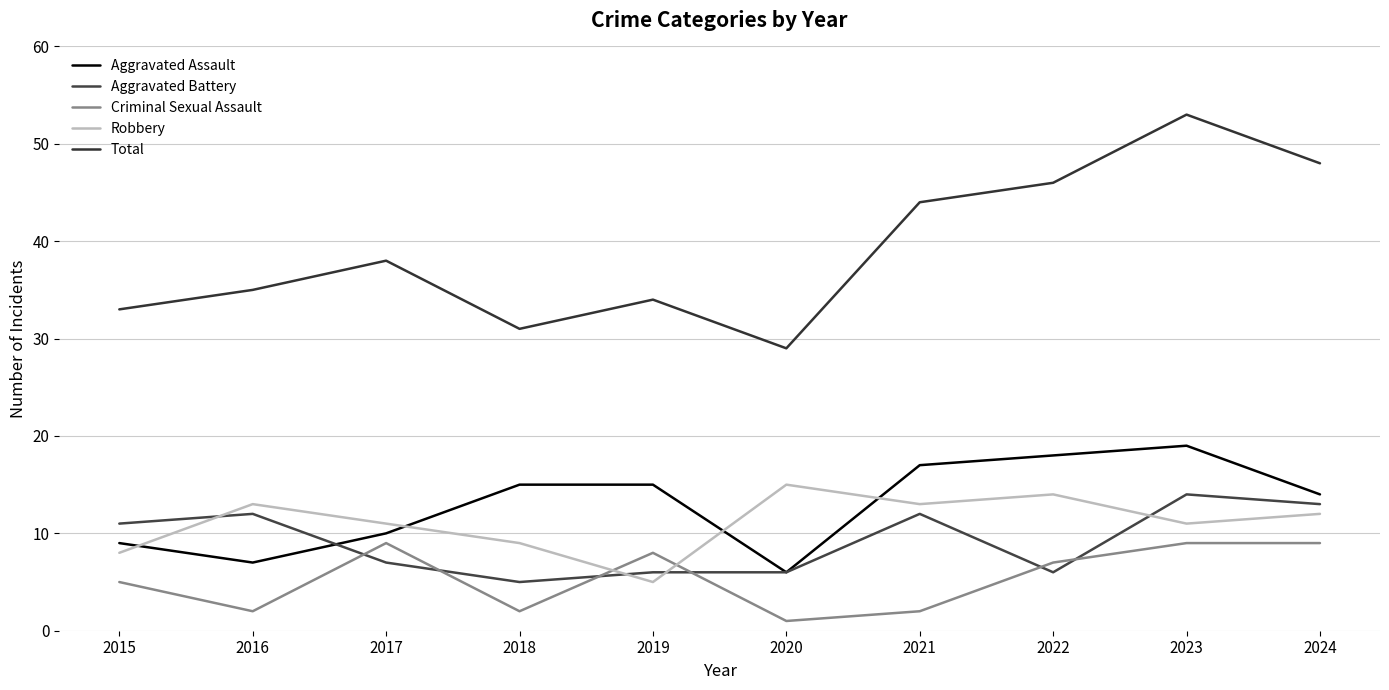

How many interior local valleys does the Criminal Sexual Assault series have?

3